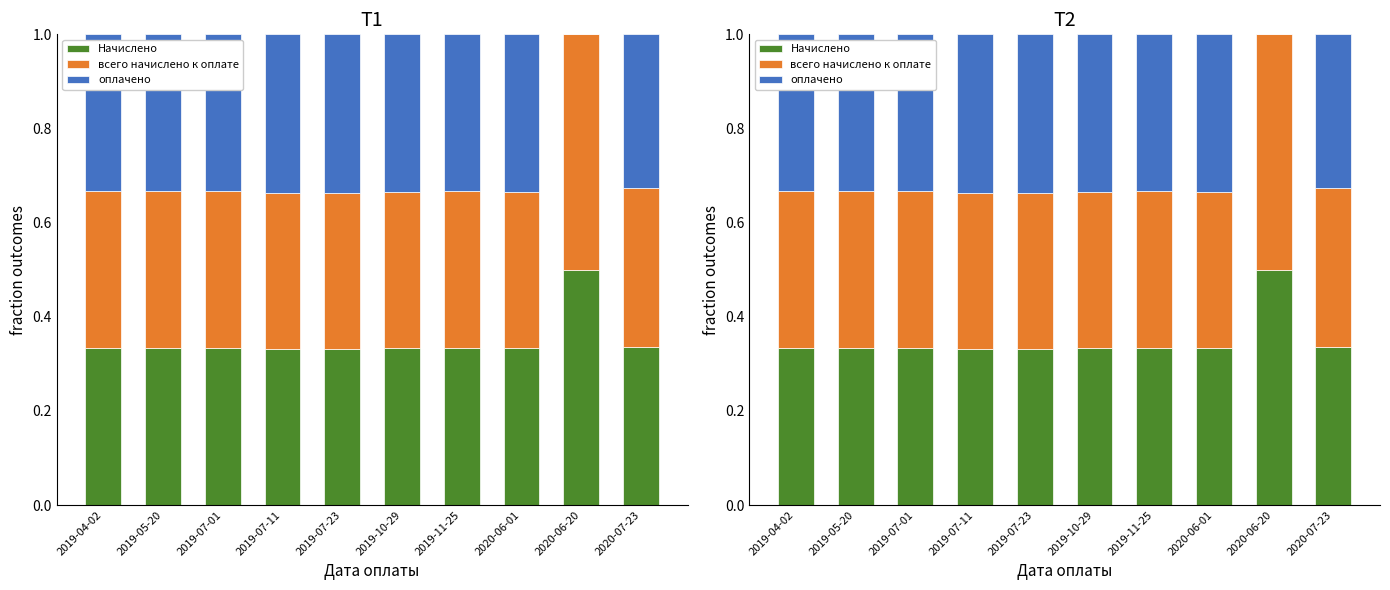

How many Начислено values are between 0 and 1?

10